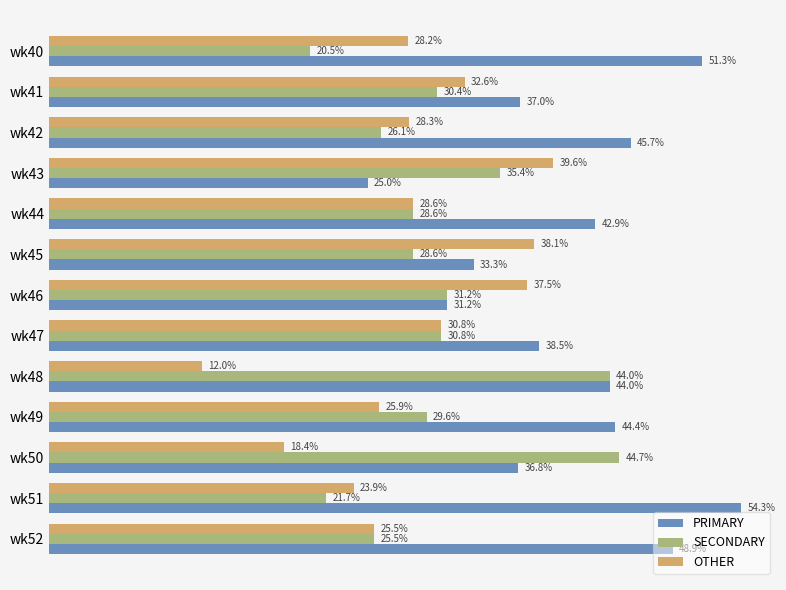

At which label does OTHER reach its peak?

wk43